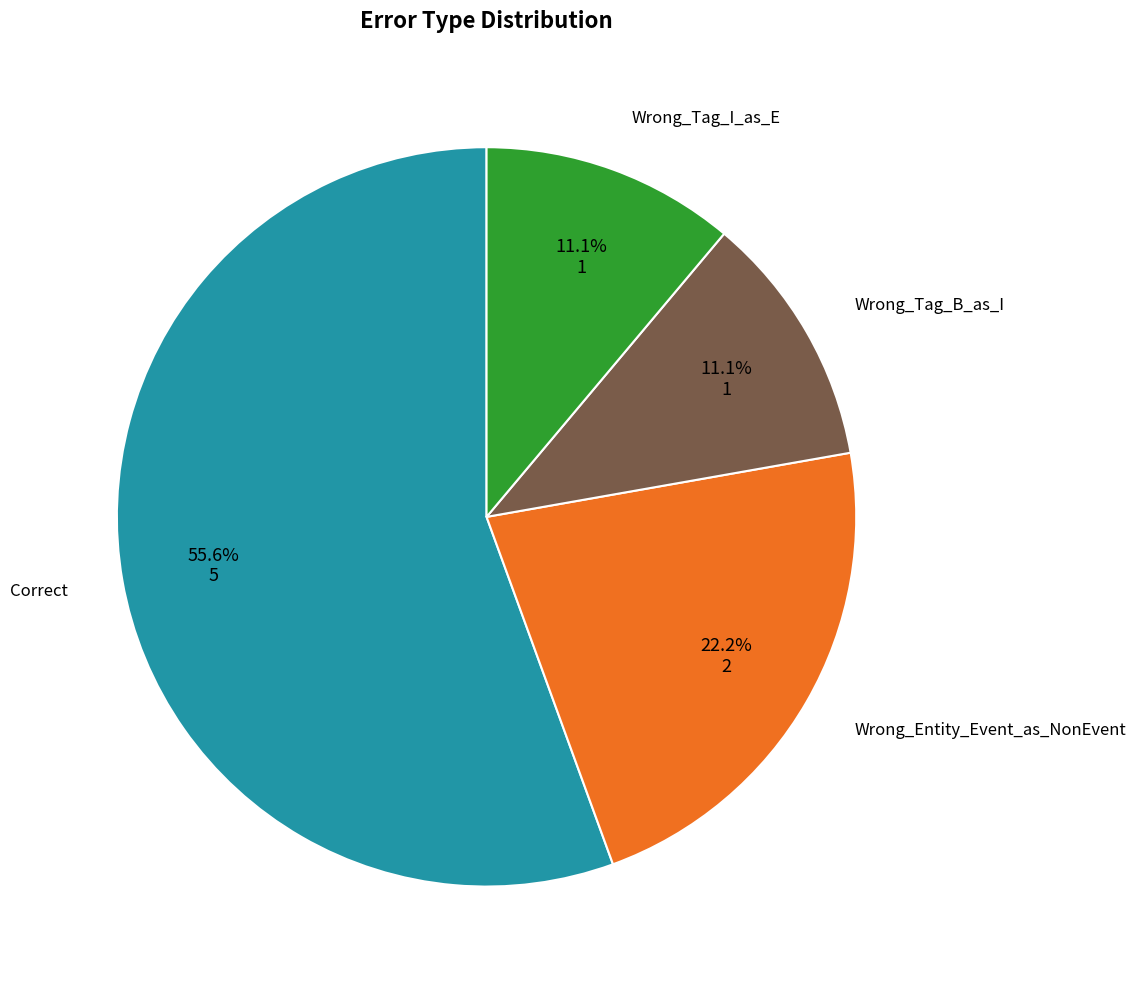

Is there any slice that represents more than half of the pie?

Yes